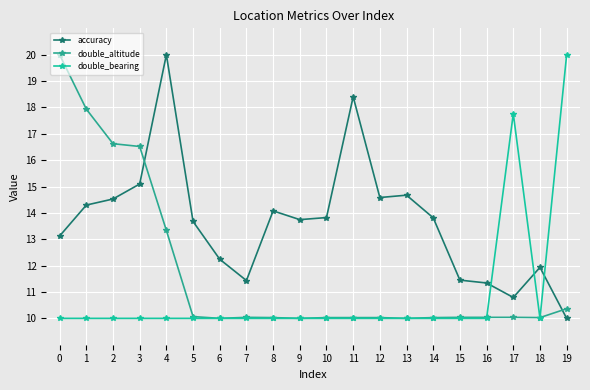

What is the sum of all double_bearing values?

217.8